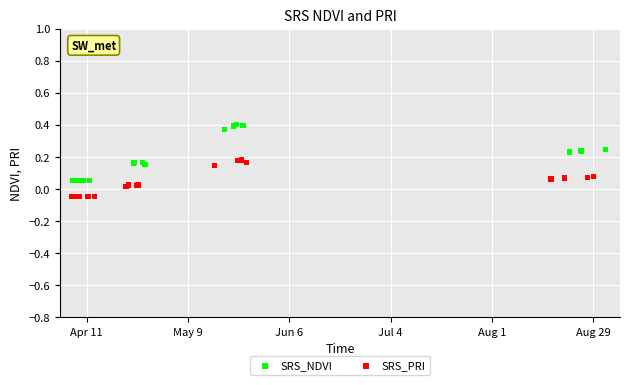

Which series has the largest Y range (max minus min)?

SRS_NDVI